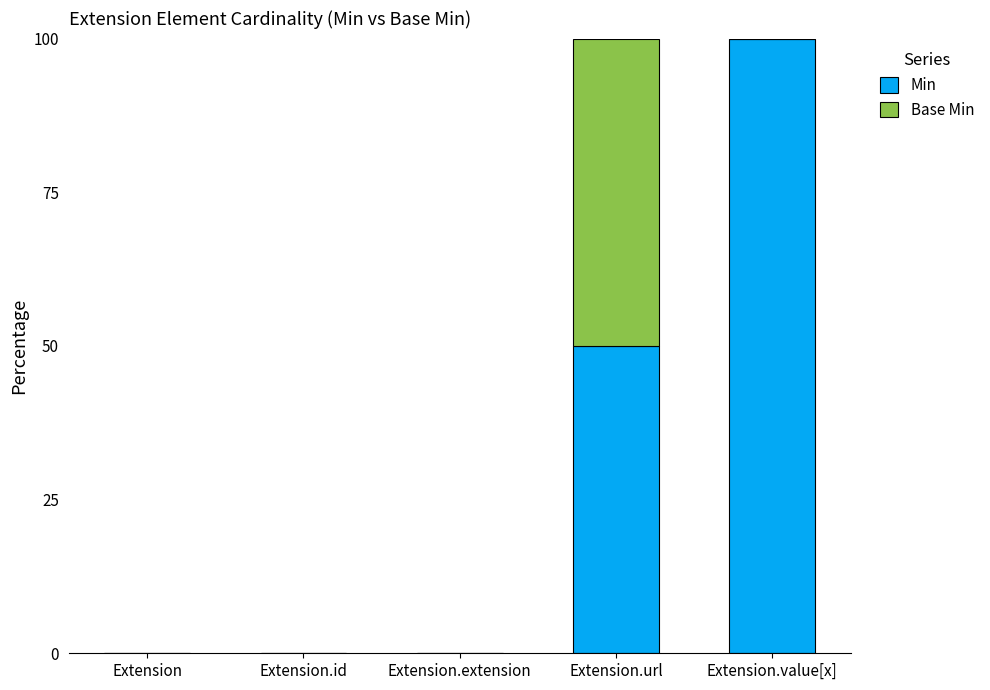

The value of Min at Extension is 39. True or false?

False